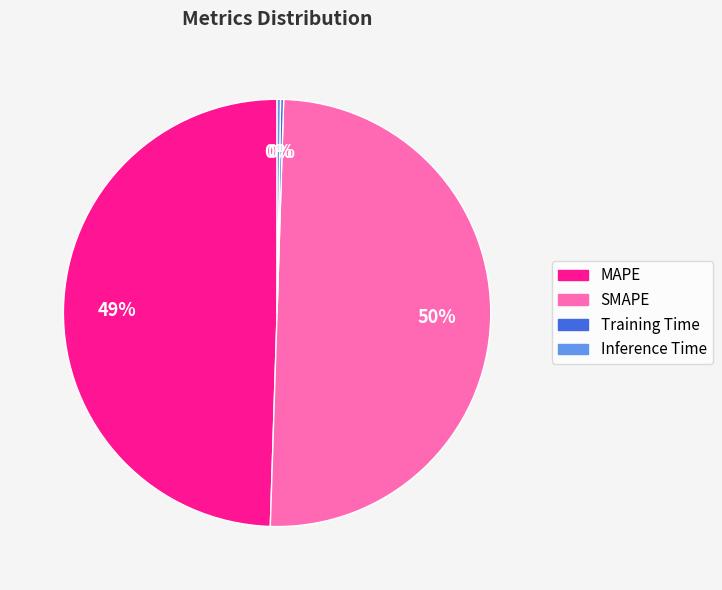

To the nearest percent, what is the average slice percentage?

25%